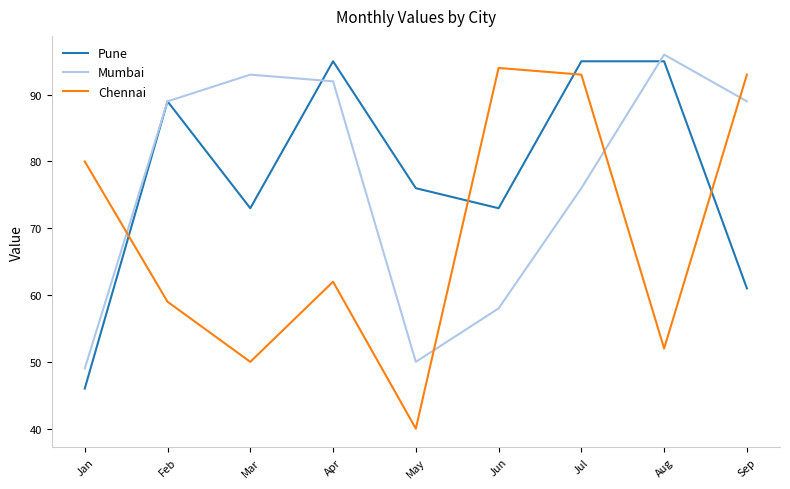

Reading left to right, extract all data points from this chart.

Pune: Jan=46	Feb=89	Mar=73	Apr=95	May=76	Jun=73	Jul=95	Aug=95	Sep=61
Mumbai: Jan=49	Feb=89	Mar=93	Apr=92	May=50	Jun=58	Jul=76	Aug=96	Sep=89
Chennai: Jan=80	Feb=59	Mar=50	Apr=62	May=40	Jun=94	Jul=93	Aug=52	Sep=93